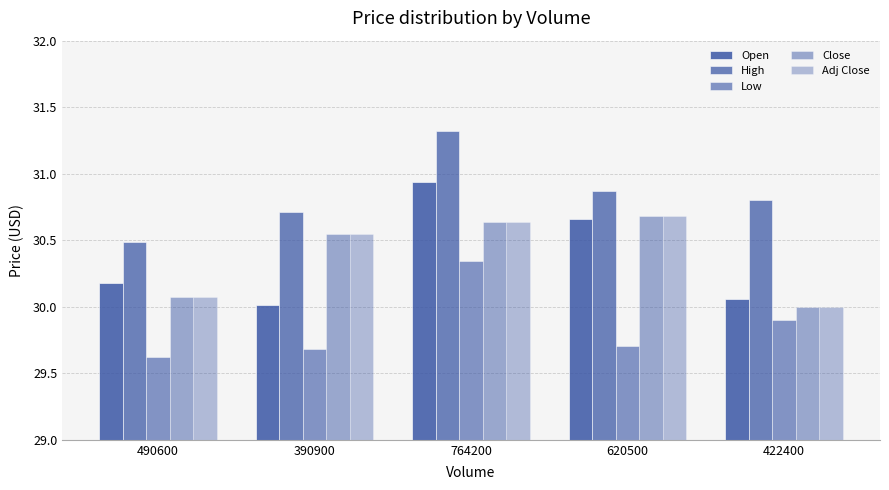

Is the value of Adj Close at 390900 greater than the value of High at 422400?

No